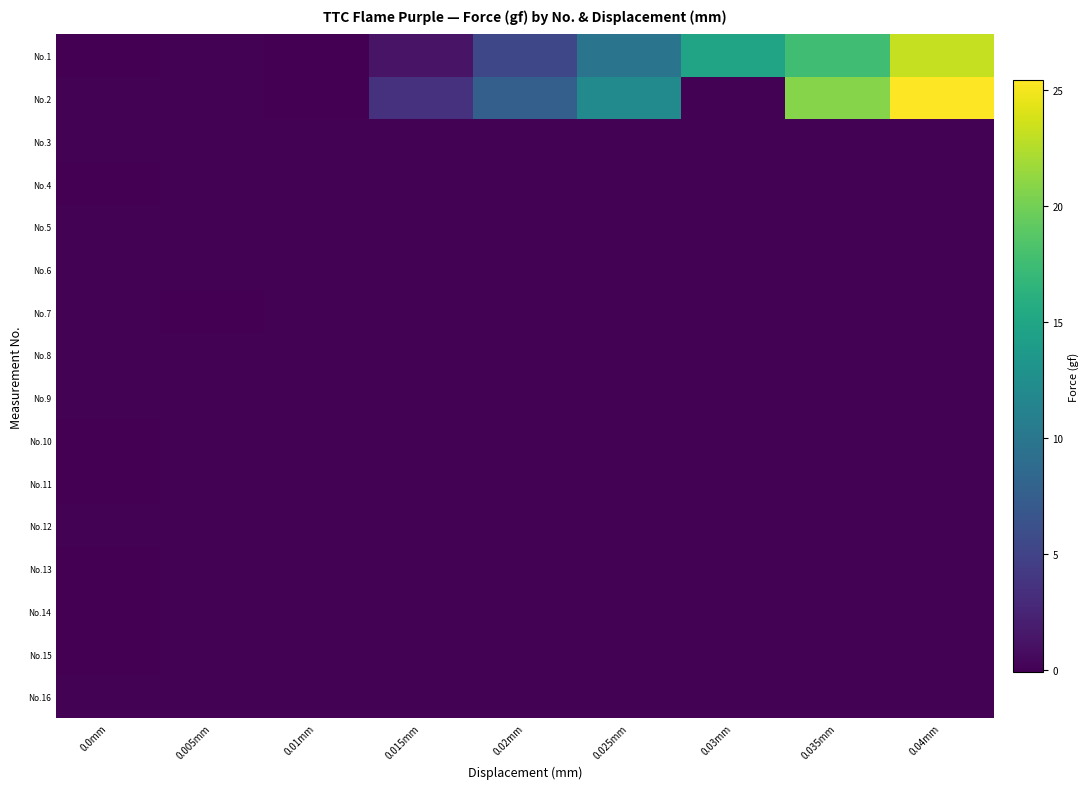

Reading left to right, what are all the values shown in this chart?

No.1: 0.0mm=-0.1	0.005mm=0.0	0.01mm=-0.1	0.015mm=1.2	0.02mm=5.4	0.025mm=9.7	0.03mm=14.8	0.035mm=17.6	0.04mm=23.2
No.2: 0.0mm=0.0	0.005mm=0.0	0.01mm=-0.1	0.015mm=3.5	0.02mm=7.6	0.025mm=12.0	0.03mm=0.0	0.035mm=20.8	0.04mm=25.4
No.3: 0.0mm=0.0	0.005mm=0.0	0.01mm=0.0	0.015mm=0.0	0.02mm=0.0	0.025mm=0.0	0.03mm=0.0	0.035mm=0.0	0.04mm=0.0
No.4: 0.0mm=-0.1	0.005mm=0.0	0.01mm=0.0	0.015mm=0.0	0.02mm=0.0	0.025mm=0.0	0.03mm=0.0	0.035mm=0.0	0.04mm=0.0
No.5: 0.0mm=0.0	0.005mm=0.0	0.01mm=0.0	0.015mm=0.0	0.02mm=0.0	0.025mm=0.0	0.03mm=0.0	0.035mm=0.0	0.04mm=0.0
No.6: 0.0mm=0.0	0.005mm=0.0	0.01mm=0.0	0.015mm=0.0	0.02mm=0.0	0.025mm=0.0	0.03mm=0.0	0.035mm=0.0	0.04mm=0.0
No.7: 0.0mm=0.0	0.005mm=-0.1	0.01mm=0.0	0.015mm=0.0	0.02mm=0.0	0.025mm=0.0	0.03mm=0.0	0.035mm=0.0	0.04mm=0.0
No.8: 0.0mm=0.0	0.005mm=0.0	0.01mm=0.0	0.015mm=0.0	0.02mm=0.0	0.025mm=0.0	0.03mm=0.0	0.035mm=0.0	0.04mm=0.0
No.9: 0.0mm=0.0	0.005mm=0.0	0.01mm=0.0	0.015mm=0.0	0.02mm=0.0	0.025mm=0.0	0.03mm=0.0	0.035mm=0.0	0.04mm=0.0
No.10: 0.0mm=-0.1	0.005mm=0.0	0.01mm=0.0	0.015mm=0.0	0.02mm=0.0	0.025mm=0.0	0.03mm=0.0	0.035mm=0.0	0.04mm=0.0
No.11: 0.0mm=-0.1	0.005mm=0.0	0.01mm=0.0	0.015mm=0.0	0.02mm=0.0	0.025mm=0.0	0.03mm=0.0	0.035mm=0.0	0.04mm=0.0
No.12: 0.0mm=0.0	0.005mm=0.0	0.01mm=0.0	0.015mm=0.0	0.02mm=0.0	0.025mm=0.0	0.03mm=0.0	0.035mm=0.0	0.04mm=0.0
No.13: 0.0mm=-0.1	0.005mm=0.0	0.01mm=0.0	0.015mm=0.0	0.02mm=0.0	0.025mm=0.0	0.03mm=0.0	0.035mm=0.0	0.04mm=0.0
No.14: 0.0mm=-0.1	0.005mm=0.0	0.01mm=0.0	0.015mm=0.0	0.02mm=0.0	0.025mm=0.0	0.03mm=0.0	0.035mm=0.0	0.04mm=0.0
No.15: 0.0mm=-0.1	0.005mm=0.0	0.01mm=0.0	0.015mm=0.0	0.02mm=0.0	0.025mm=0.0	0.03mm=0.0	0.035mm=0.0	0.04mm=0.0
No.16: 0.0mm=0.0	0.005mm=0.0	0.01mm=0.0	0.015mm=0.0	0.02mm=0.0	0.025mm=0.0	0.03mm=0.0	0.035mm=0.0	0.04mm=0.0